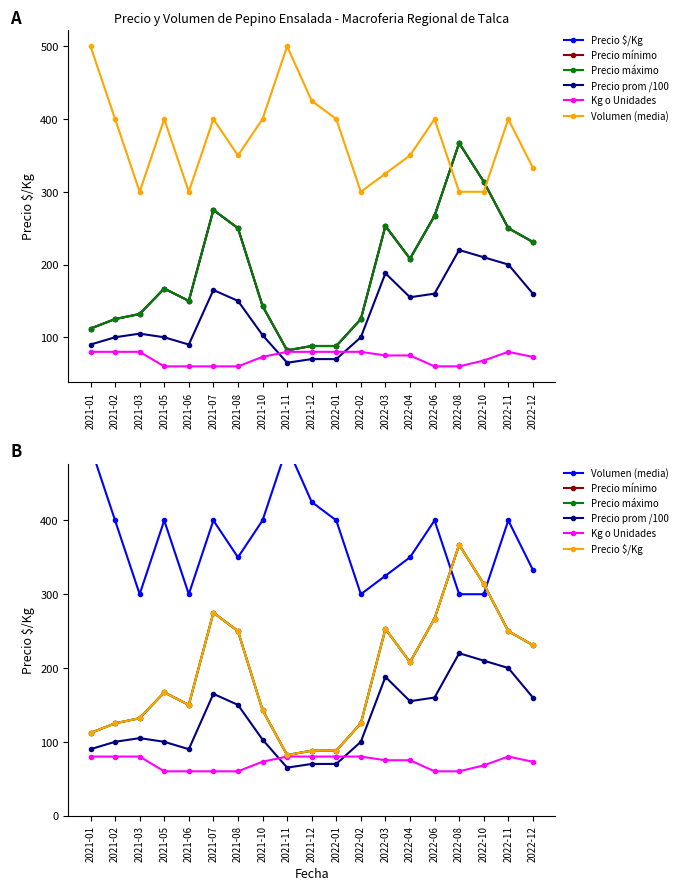

Reading right to left, what are all the values shown in this chart?

Precio $/Kg: 231	250	314	367	267	208	253	125	88	88	82	143	250	275	150	167	132	125	112
Precio mínimo: 231	250	314	367	267	208	253	125	88	88	82	143	250	275	150	167	132	125	112
Precio máximo: 231	250	314	367	267	208	253	125	88	88	82	143	250	275	150	167	132	125	112
Precio prom /100: 160	200	210	220	160	155	188	100	70	70	65	103	150	165	90	100	105	100	90
Kg o Unidades: 73	80	68	60	60	75	75	80	80	80	80	73	60	60	60	60	80	80	80
Volumen (media): 333	400	300	300	400	350	325	300	400	425	500	400	350	400	300	400	300	400	500